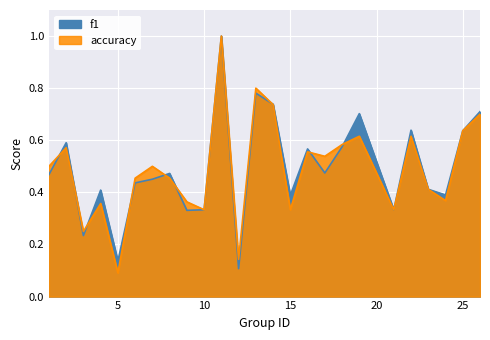

How many interior local peaks does the accuracy series have?

8